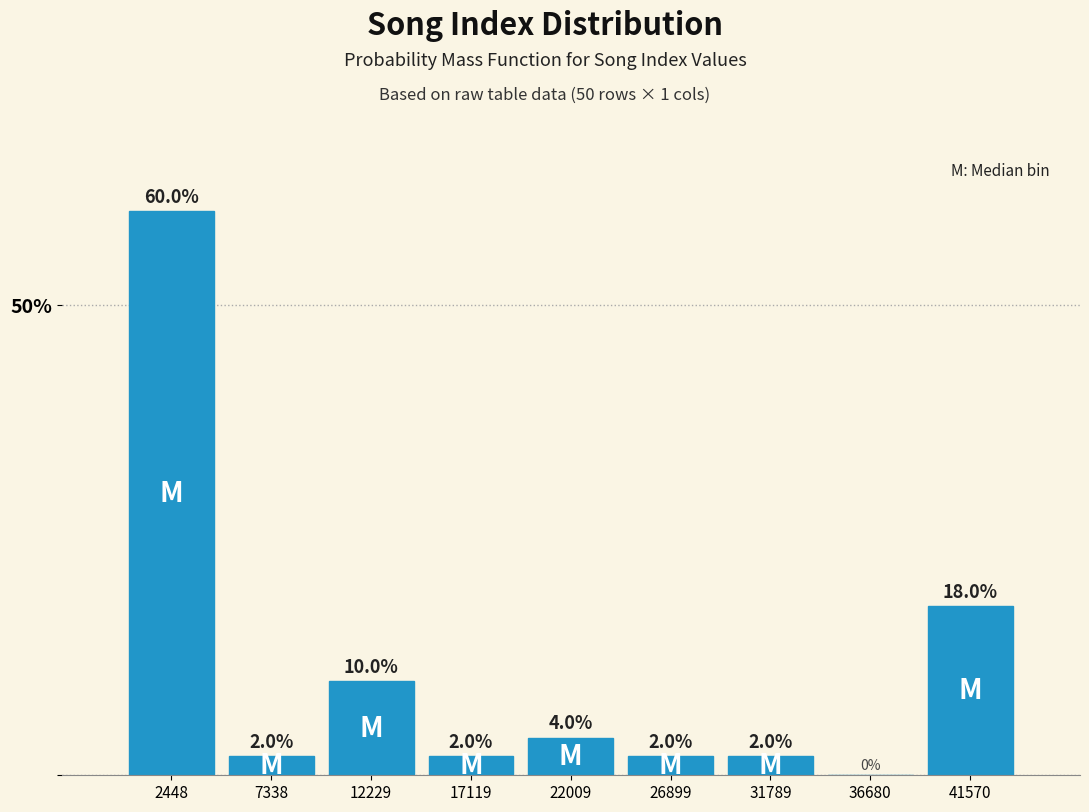

Reading left to right, transcribe this chart: for each bar, give the range it covers on the x-axis and its height. The bar edges are not printed on the chart, so give them approximately, as read against the axis.

0 to 5000: 60.0
5000 to 10000: 2.0
10000 to 14500: 10.0
14500 to 19500: 2.0
19500 to 24500: 4.0
24500 to 29500: 2.0
29500 to 34000: 2.0
34000 to 39000: 0.0
39000 to 44000: 18.0